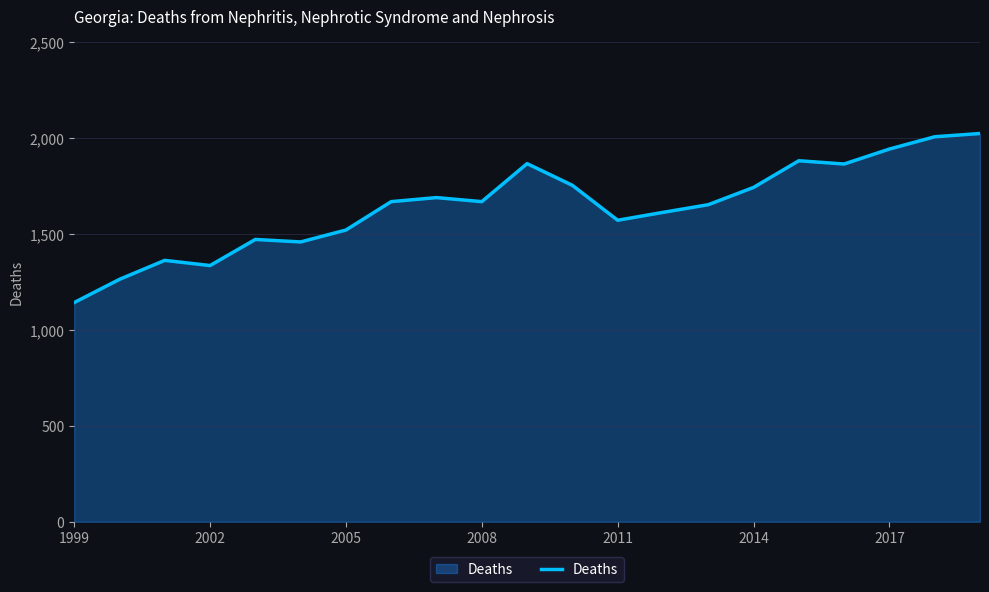

What is the minimum value shown in the chart?

1142